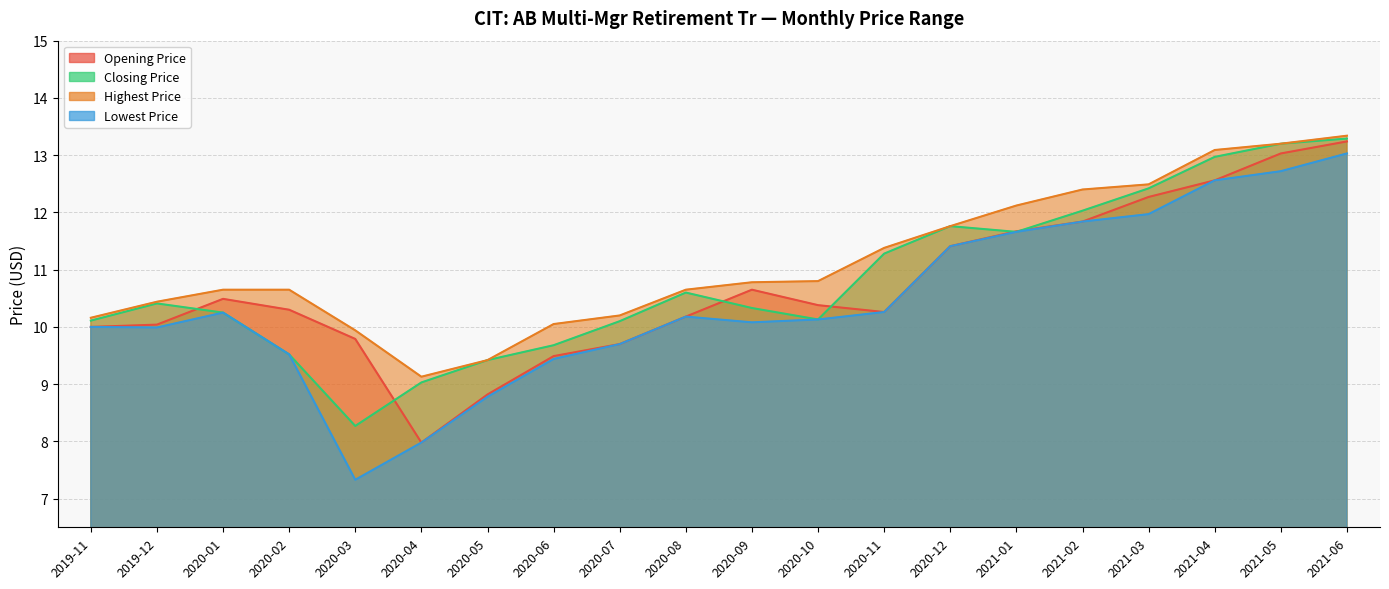

What are all the series names shown in the legend?

Opening Price, Closing Price, Highest Price, Lowest Price